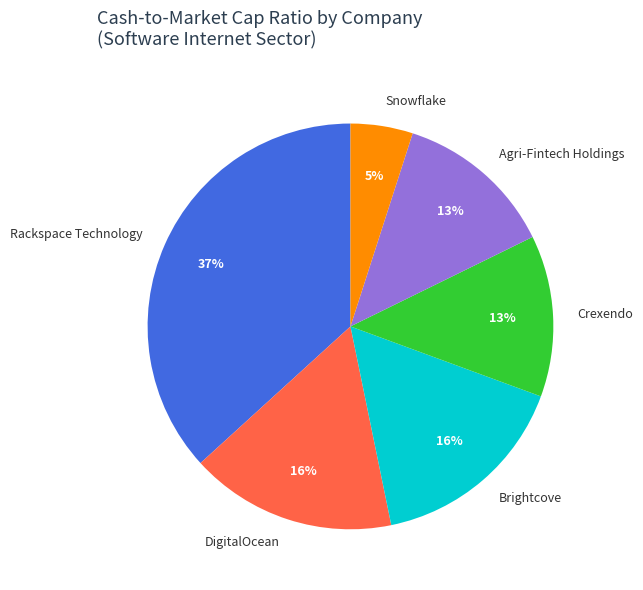

Does Agri-Fintech Holdings represent more than half of the total?

No